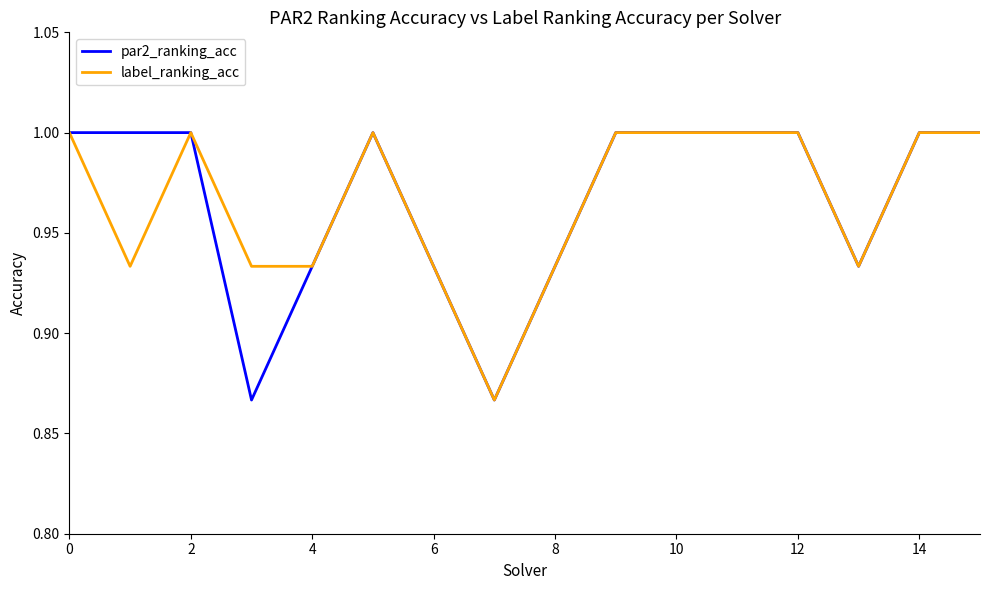

What is the average value of the par2_ranking_acc series?

1.0